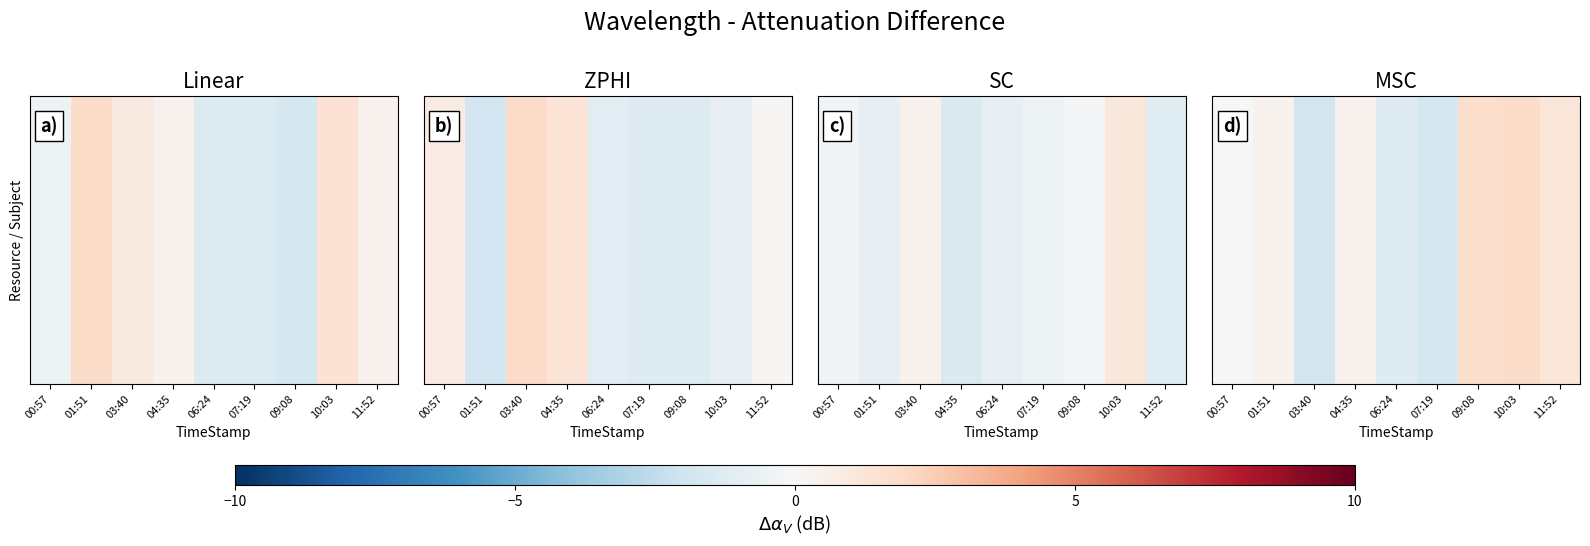

The chart shows a value of 0.4 at 01:51. True or false?

True